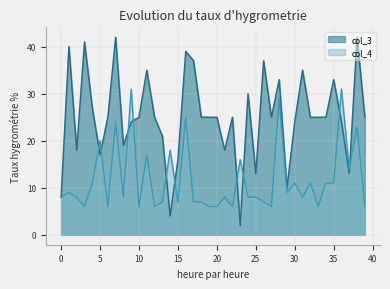

True or false: col_3 has more than 1 points higher than both neighbors.

True